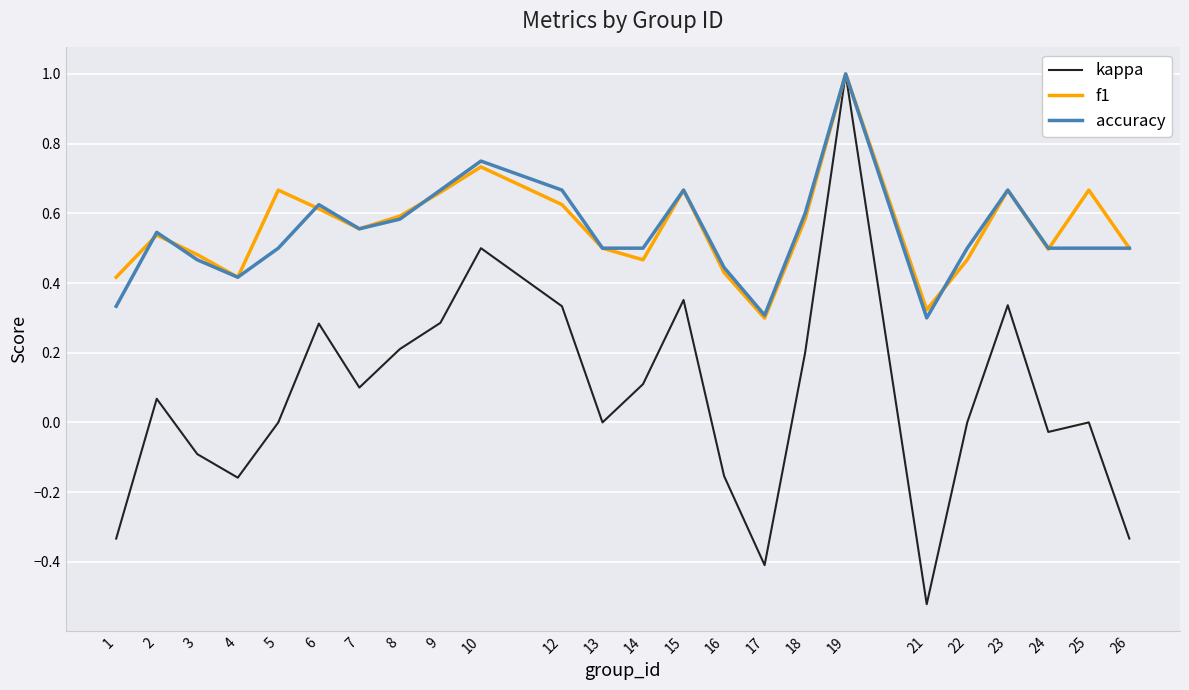

Is it true that kappa equals 0.1 at 12?

False